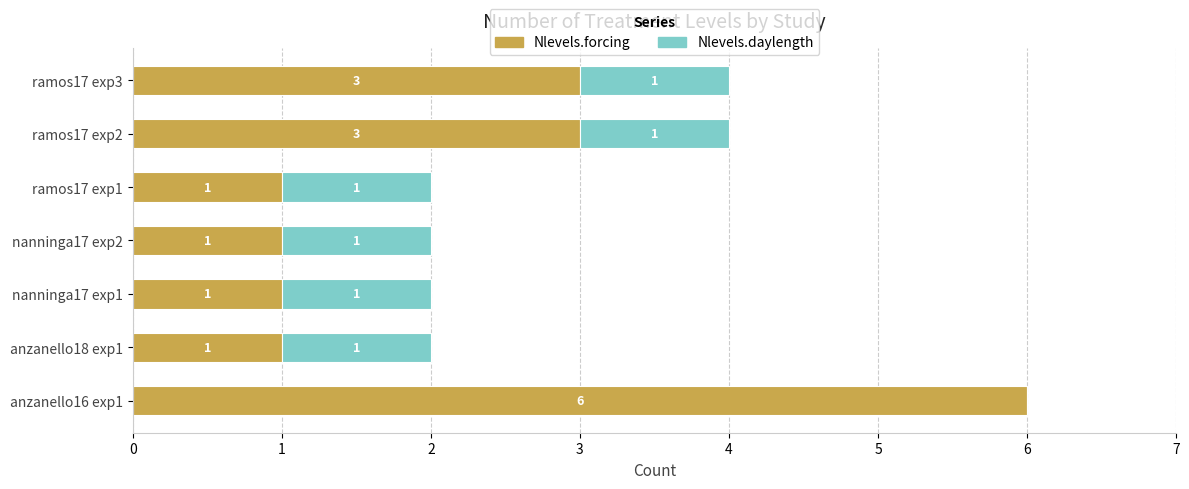

What is the sum of all Nlevels.forcing values?

16